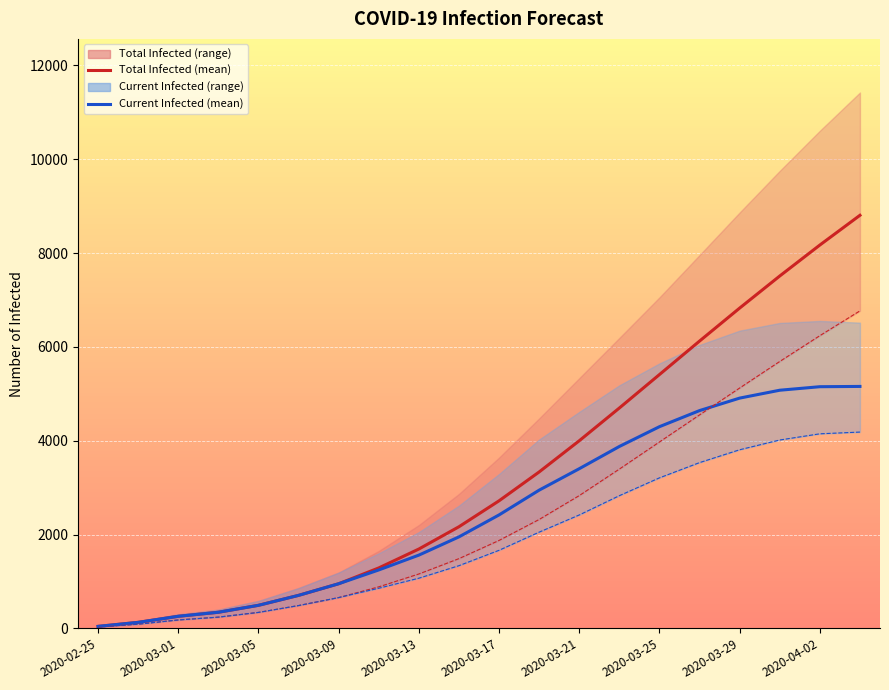

What position from the right is 2020-03-25?

6